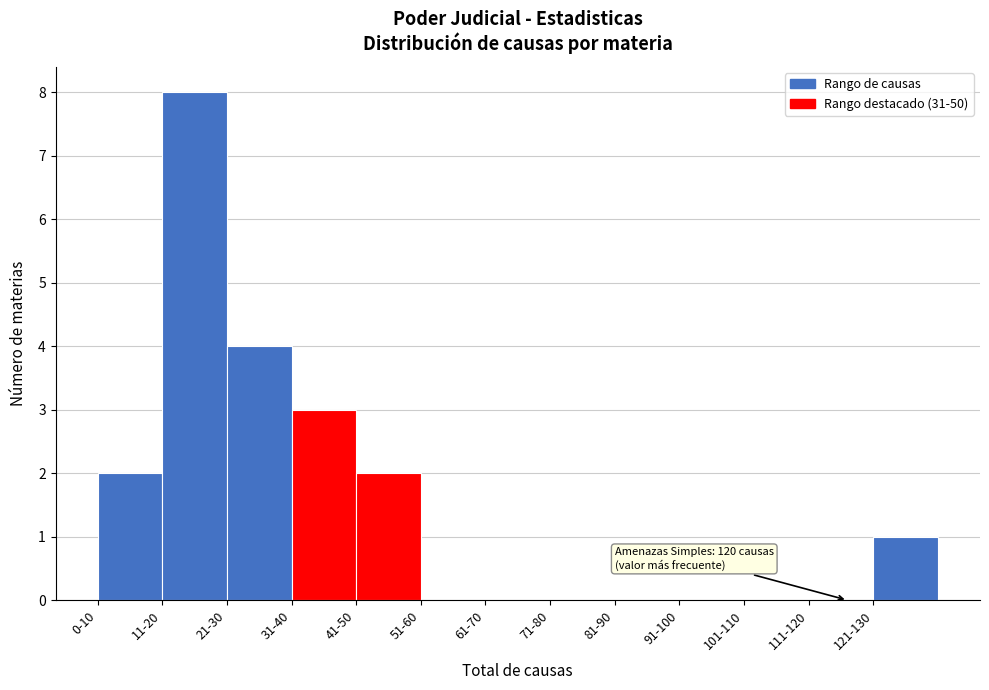

What is the sum of all values?

20